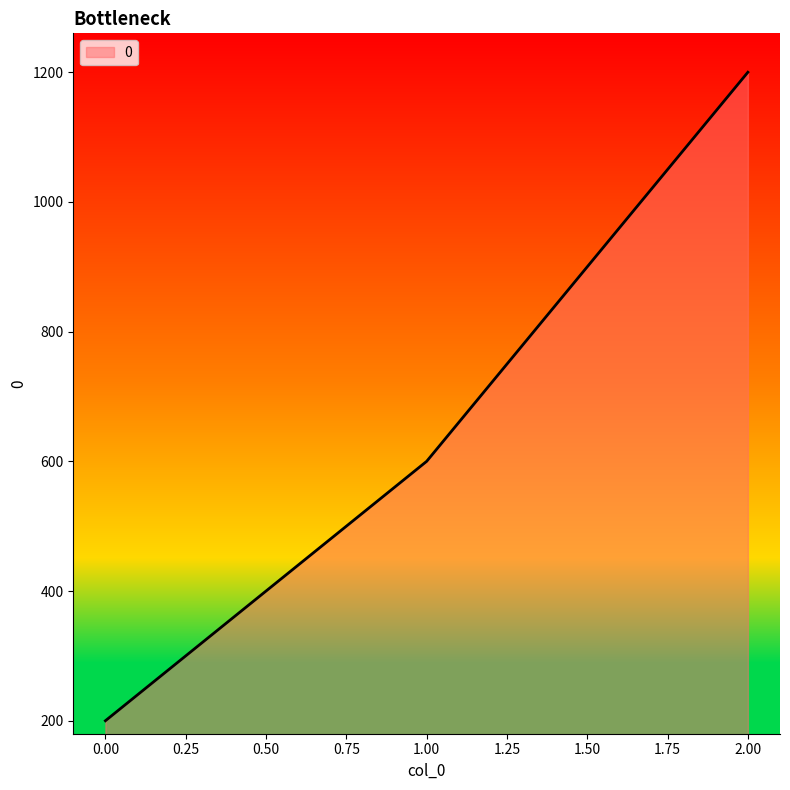

The value at 0.00 is 200. True or false?

True